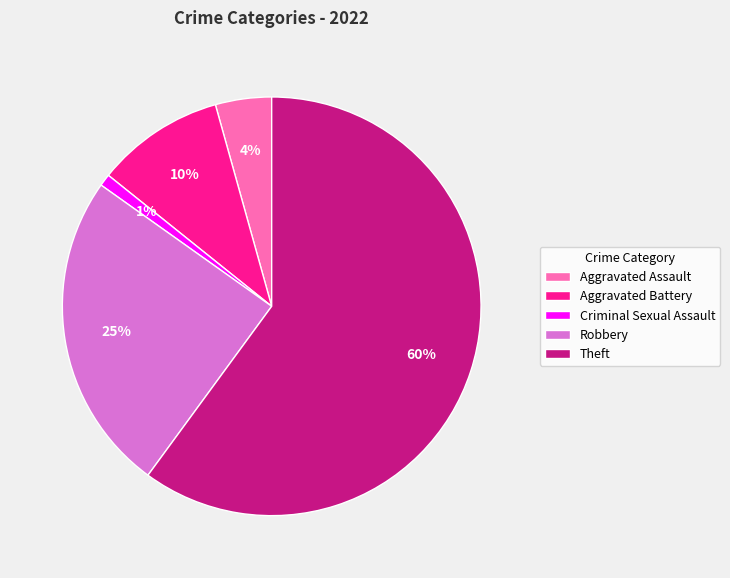

Is there a majority slice in this chart?

Yes